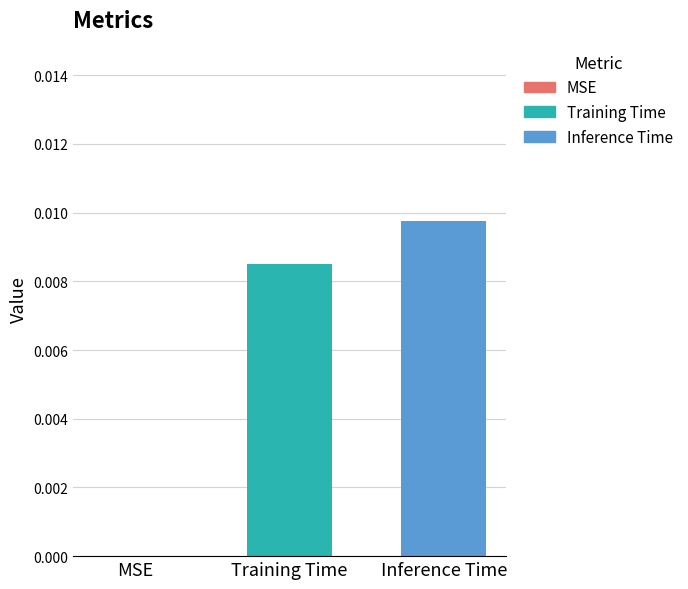

Which series has the largest range (max minus min)?

Training Time